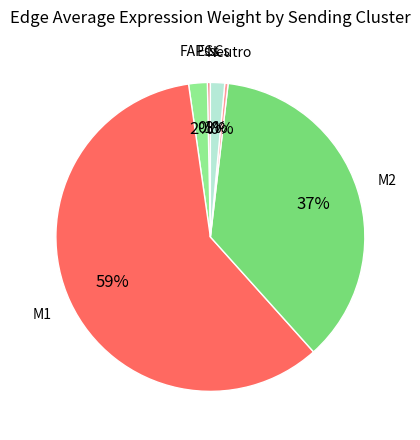

Which category accounts for the majority?

M1